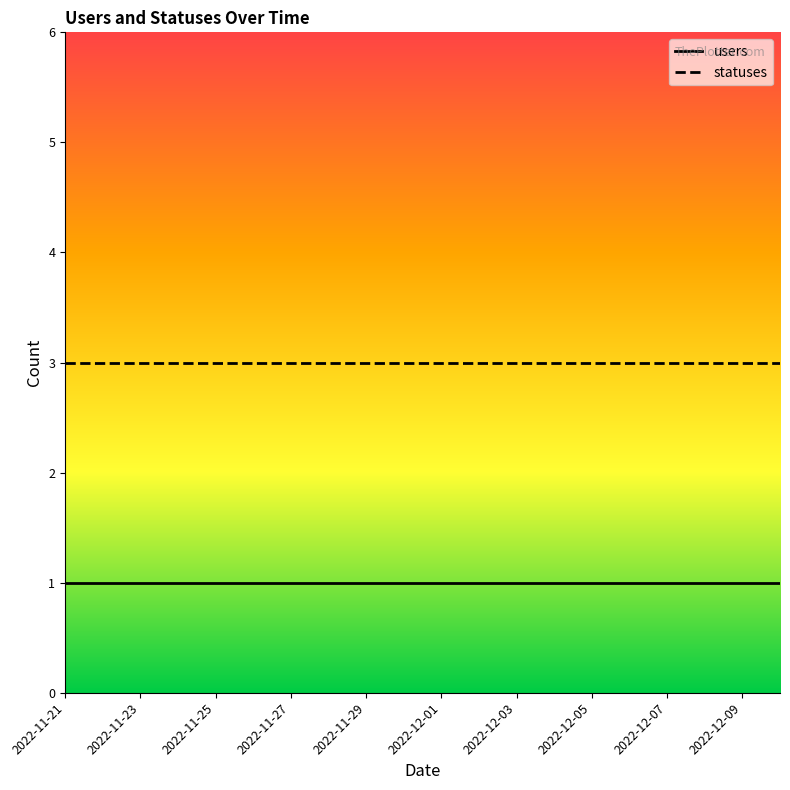

Which series has the largest total across all categories?

statuses